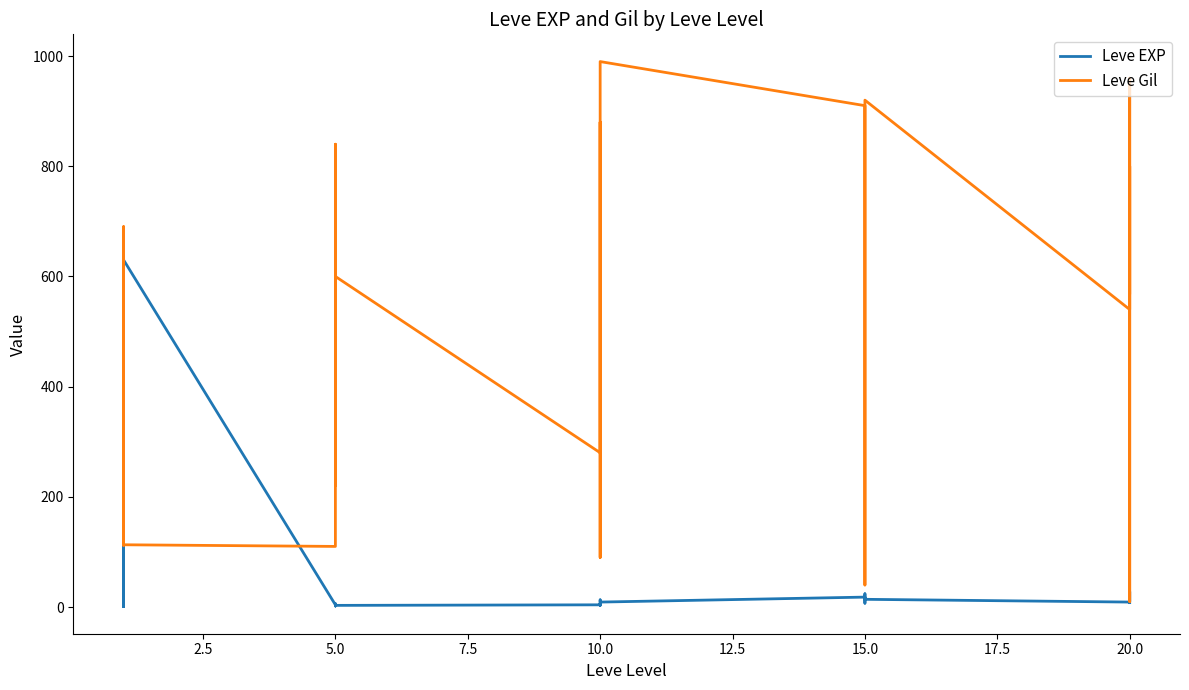

The Leve Gil series shows 28 at 5.0. True or false?

False